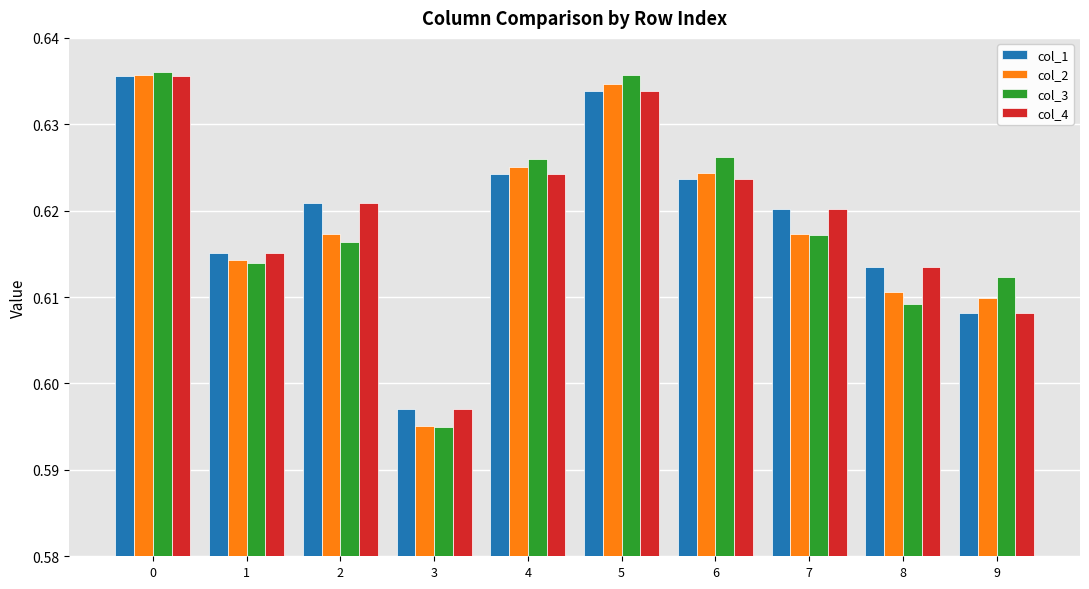

Which category has the lowest value in the col_2 series?

3